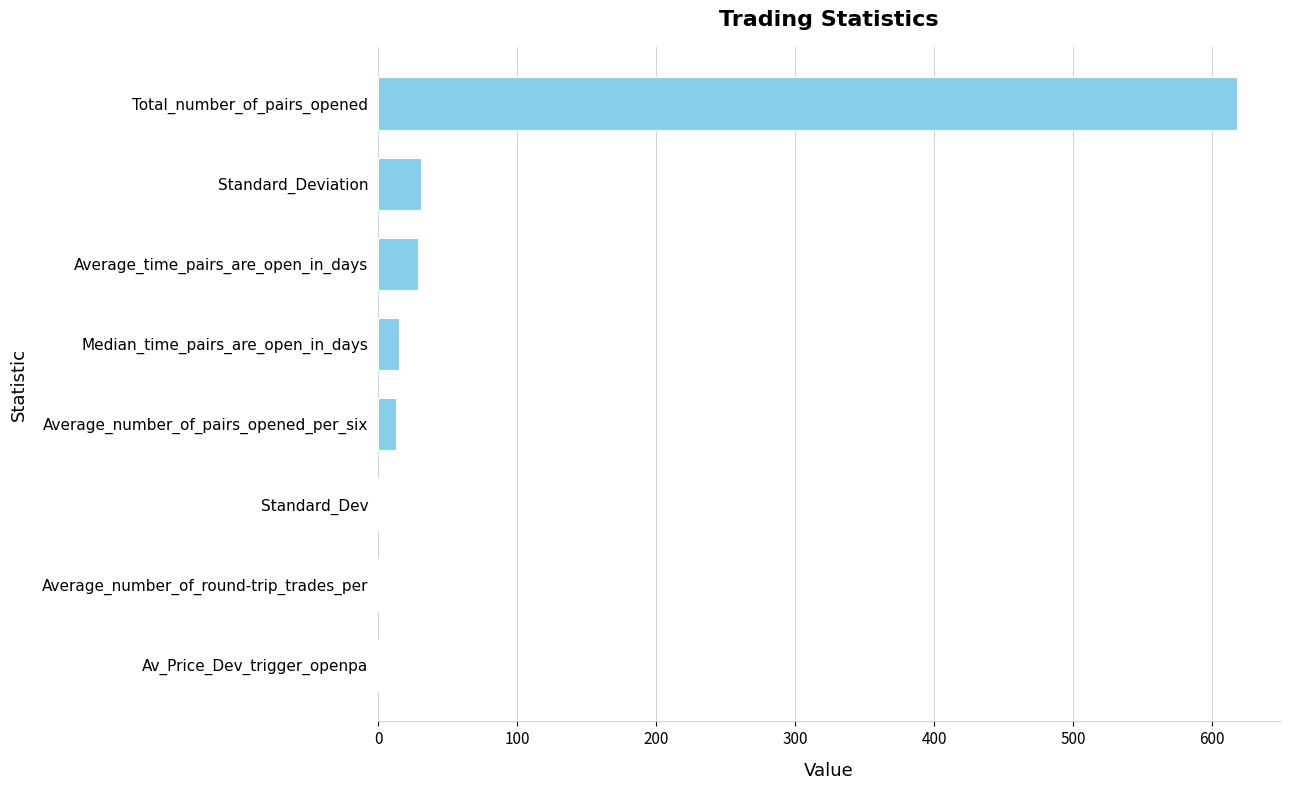

Which has a higher value, Av_Price_Dev_trigger_openpa or Standard_Deviation?

Standard_Deviation